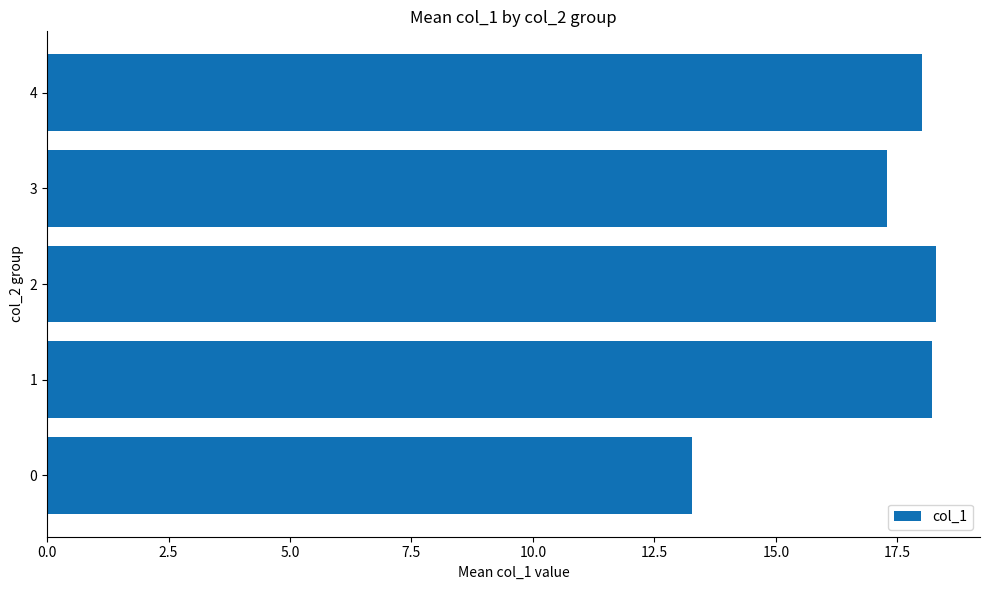

What is the minimum value shown in the chart?

13.3